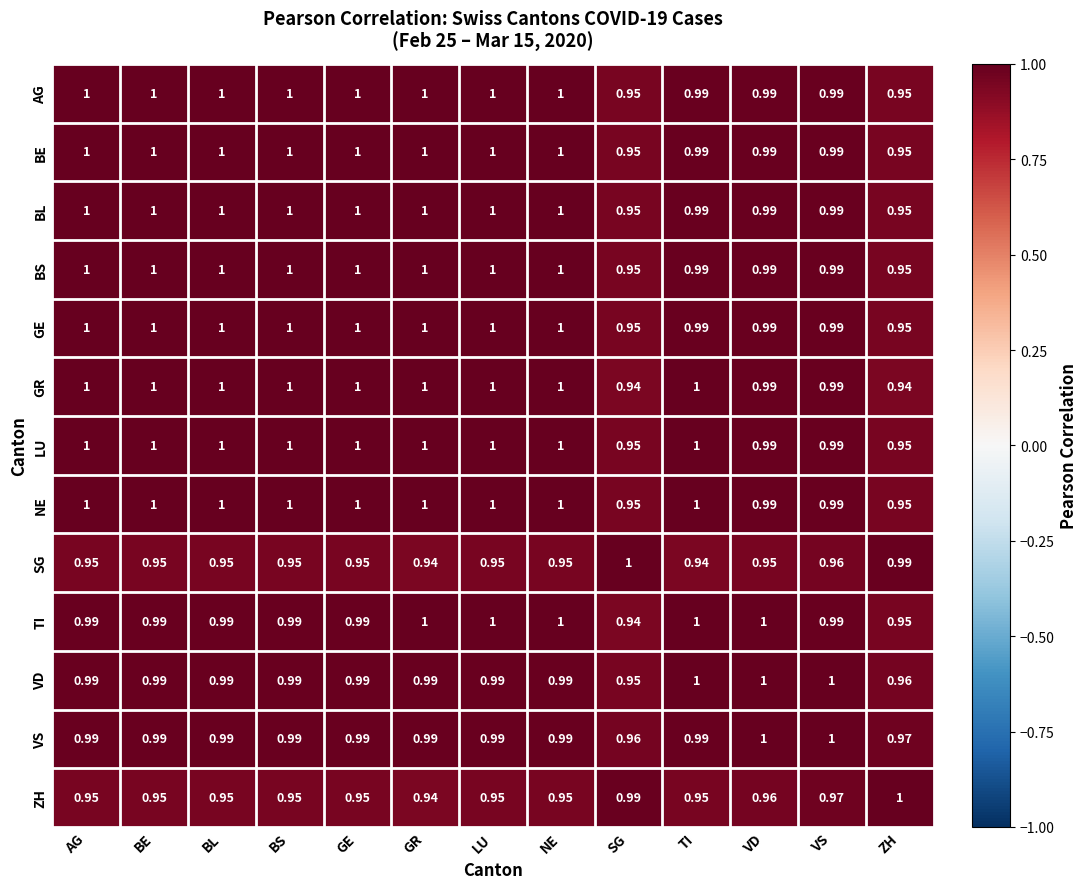

Is the value of VD at GE greater than the value of ZH at NE?

Yes